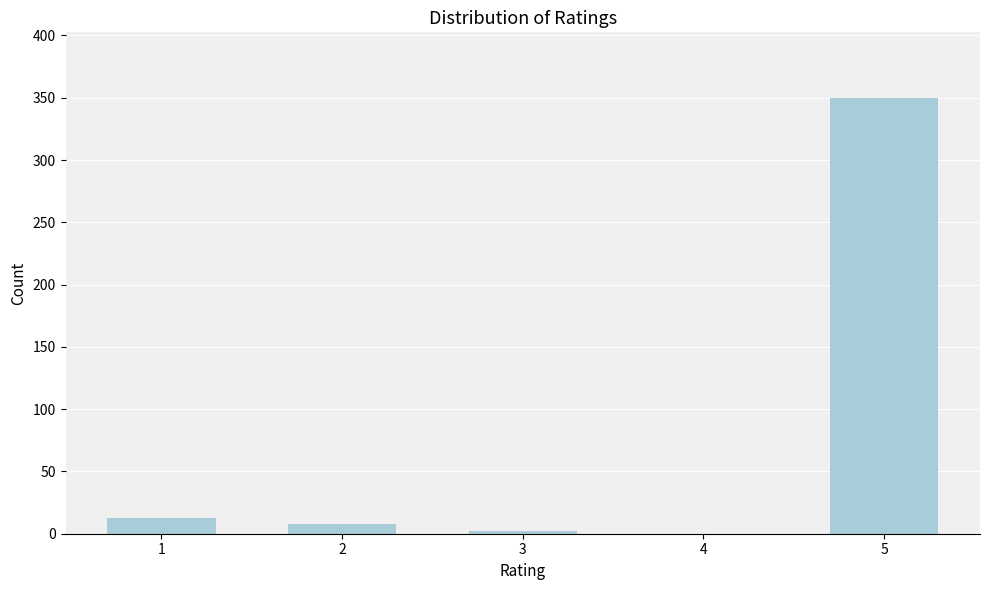

Reading right to left, what are all the values shown in this chart?

5=350	4=0	3=2	2=8	1=13